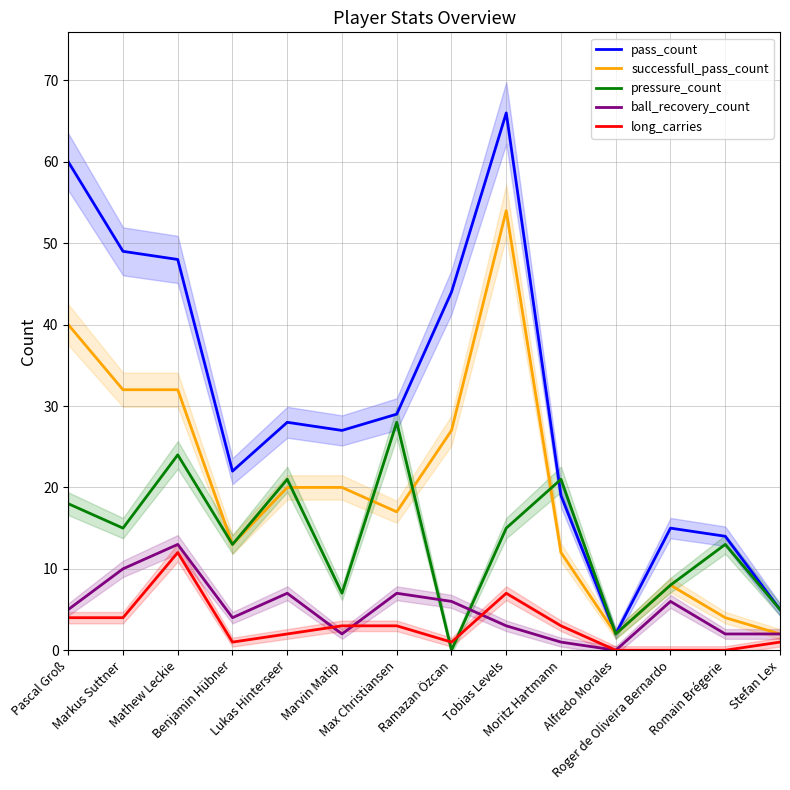

Is it true that pass_count equals 2 at Alfredo Morales?

True